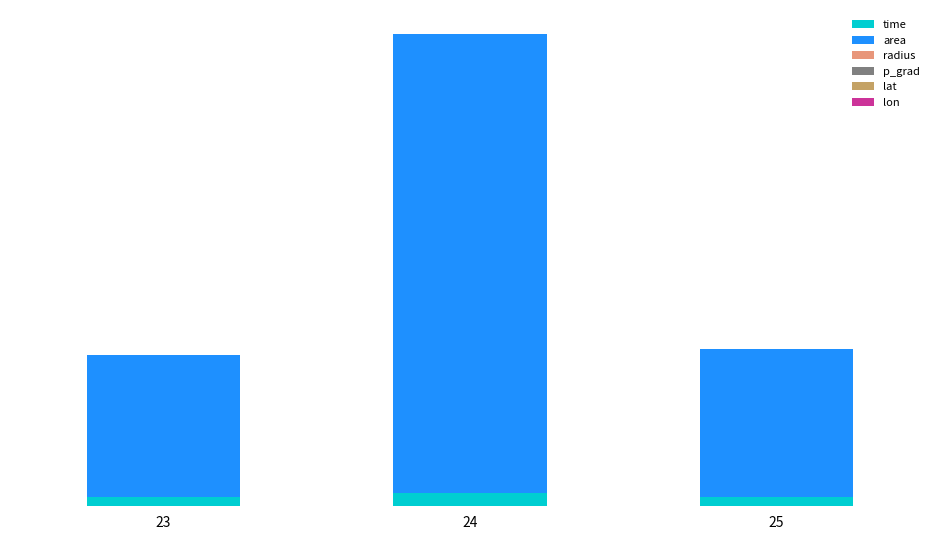

What is the total value across all series at 23?

2632310.4